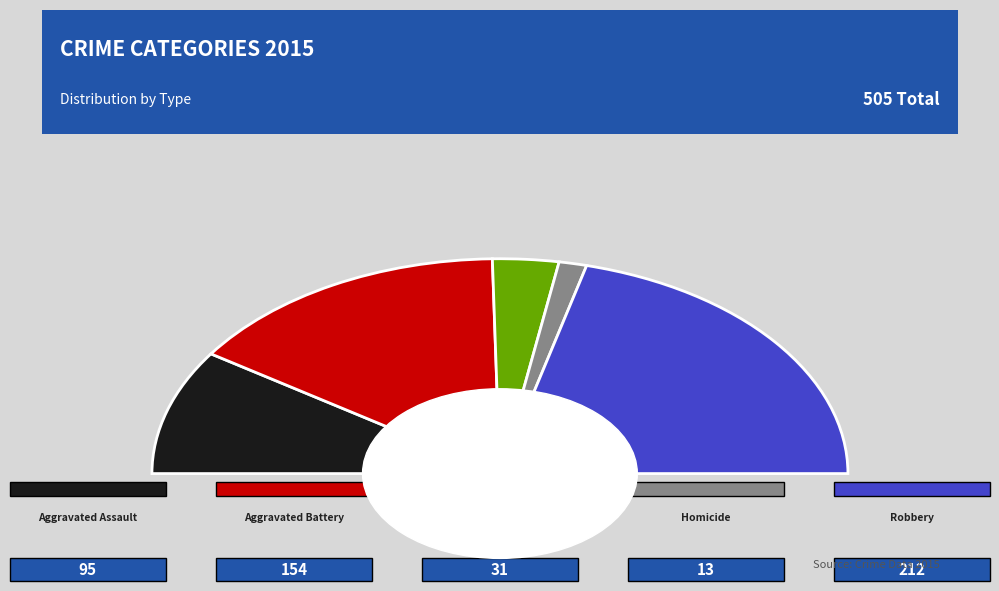

What is the largest slice in the pie chart?

Robbery